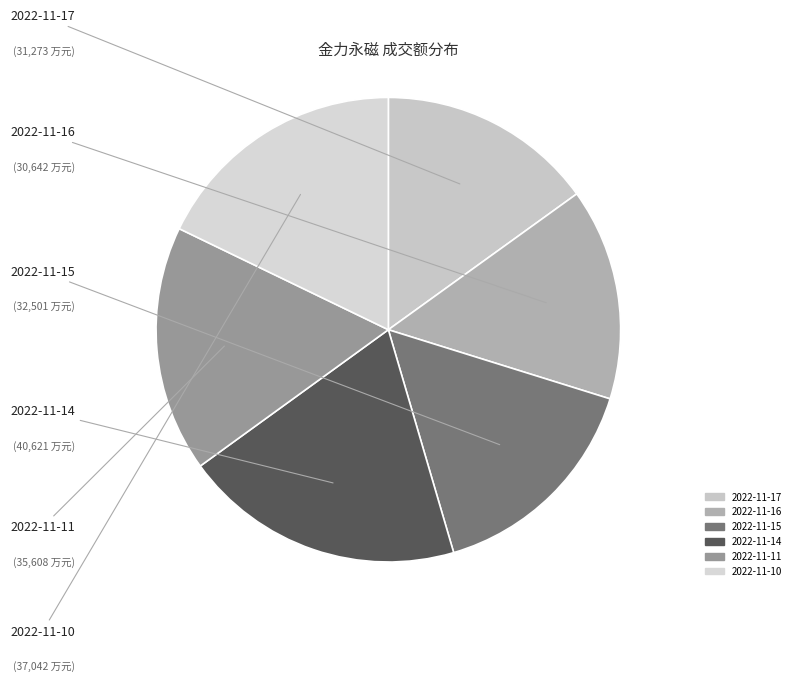

To the nearest percent, what is the difference between the largest and smallest slice percentages?

5%